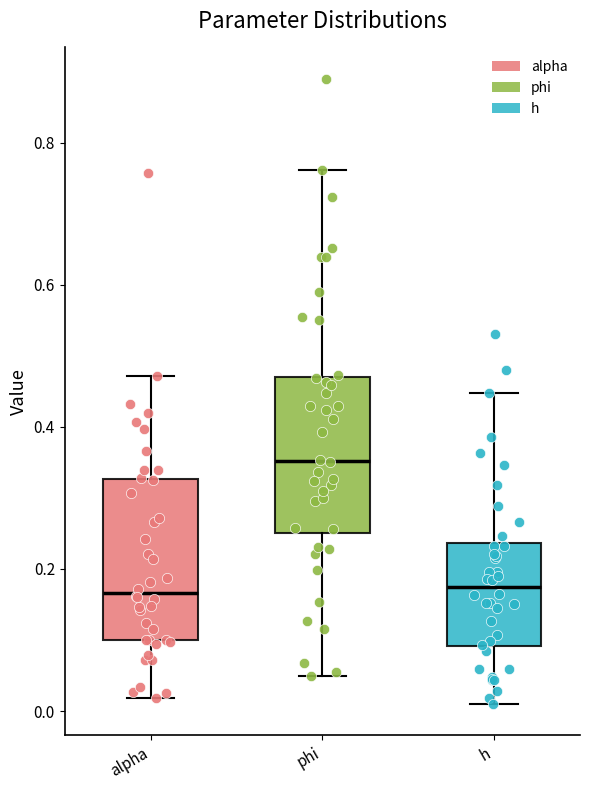

Reading left to right, transcribe this box plot: for each box, give where its median line is, the range the box spans, and where its two whiskers end, as read against the y-axis. The values are not printed on the chart, so give them approximately, as read against the axis.

alpha: median 0.16, box 0.10 to 0.32, whiskers 0.02 to 0.48
phi: median 0.36, box 0.26 to 0.46, whiskers 0.04 to 0.76
h: median 0.18, box 0.10 to 0.24, whiskers 0.00 to 0.44